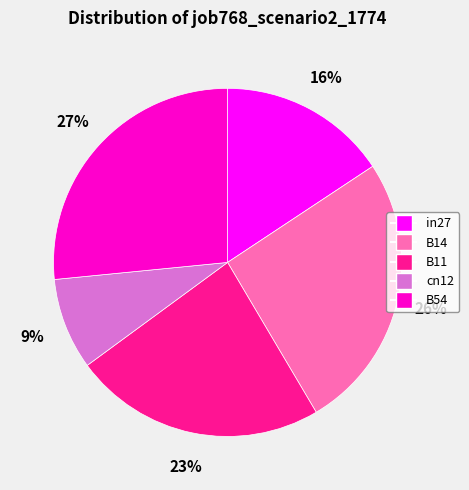

Which slice is the smallest?

cn12